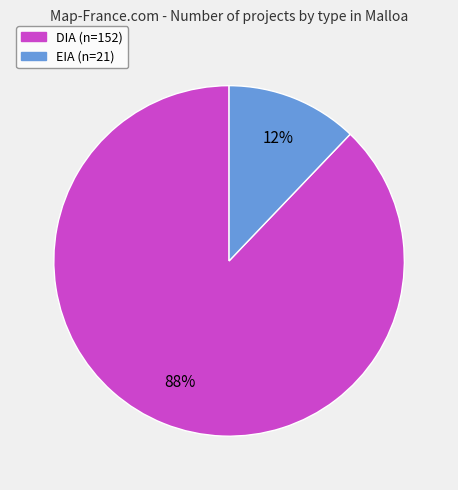

Combined, do EIA and DIA account for over 50%?

Yes